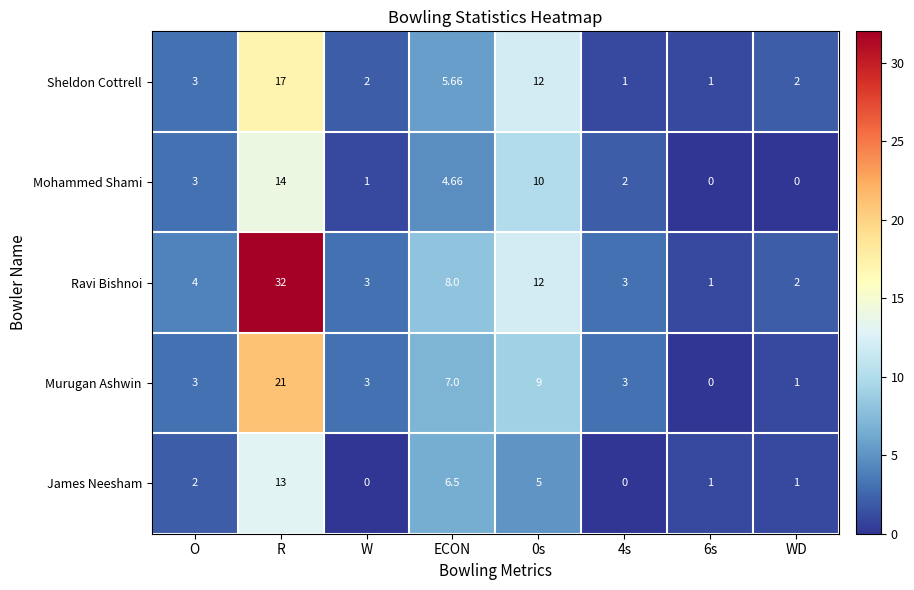

Between R and 0s, which series saw the biggest shift?

Ravi Bishnoi